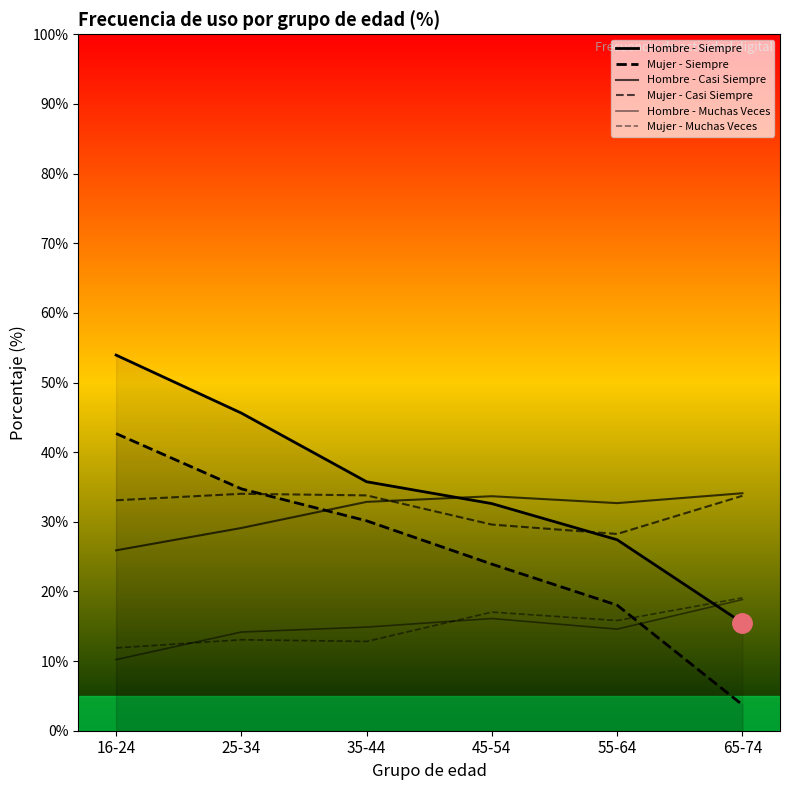

At which category does Hombre - Muchas Veces reach its first local peak?

45-54